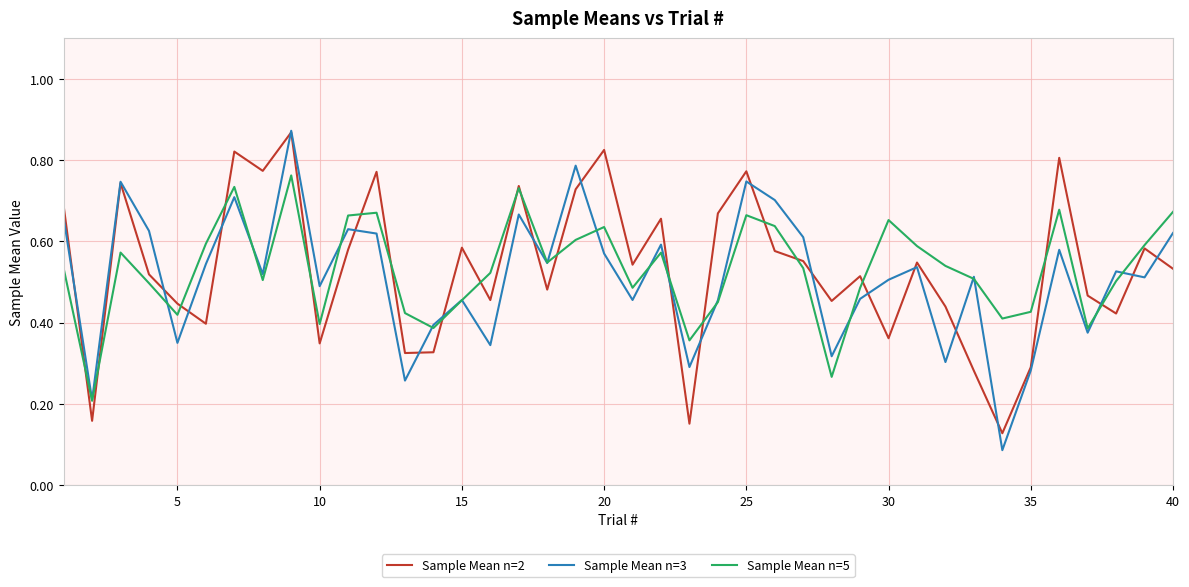

Which series has the widest spread of values?

Sample Mean n=3